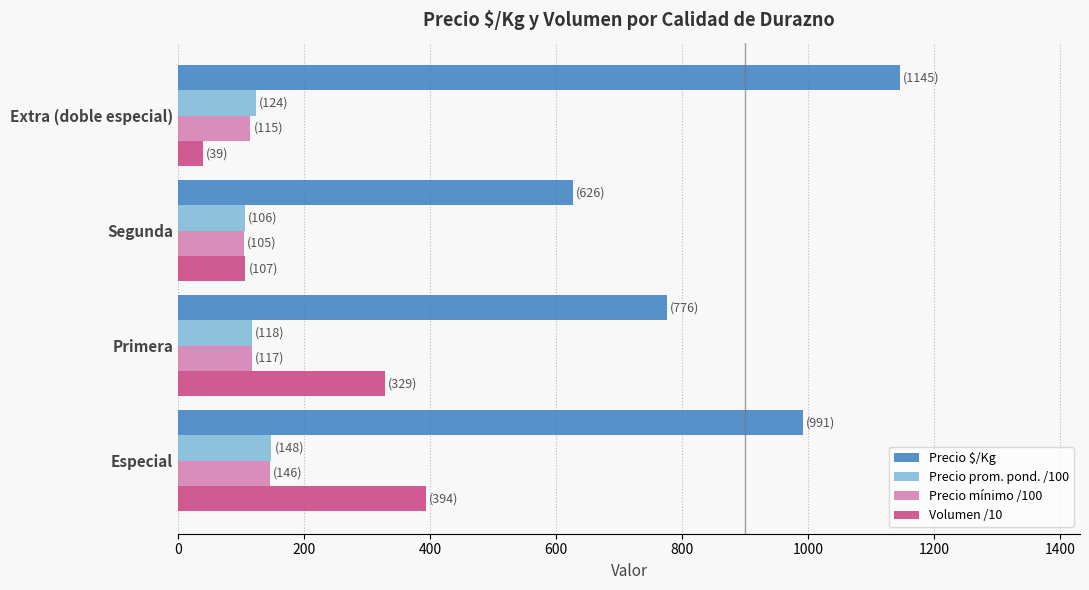

List the labels in order of Precio $/Kg value, largest first.

Extra (doble especial), Especial, Primera, Segunda